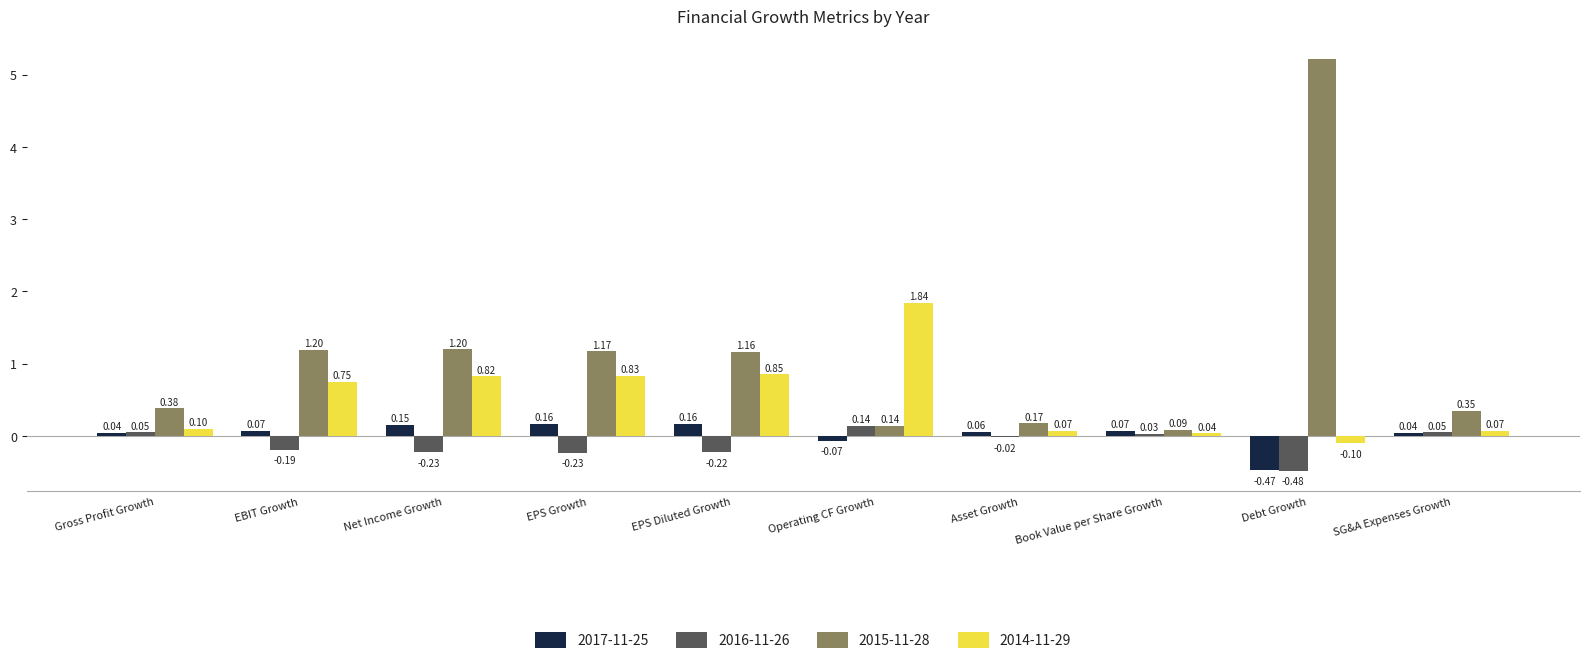

Count the number of categories in the chart.

10